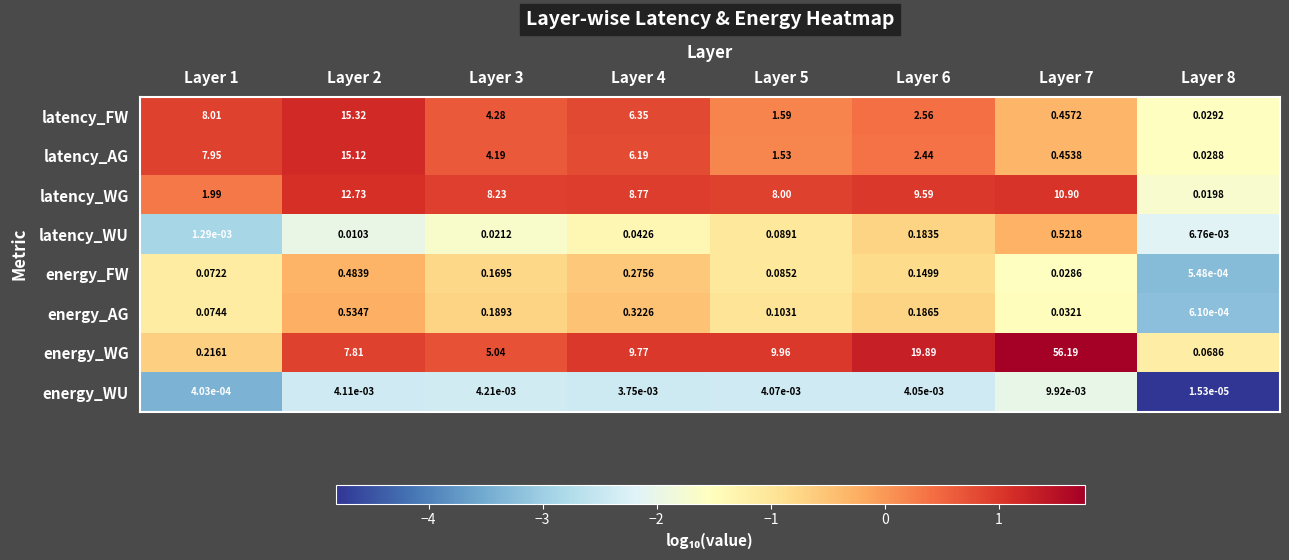

Rank the series at Layer 2 from lowest to highest value.

energy_WU, latency_WU, energy_FW, energy_AG, energy_WG, latency_WG, latency_AG, latency_FW